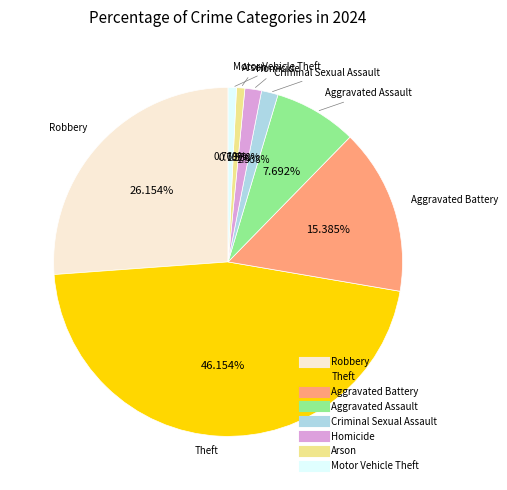

Is there a majority slice in this chart?

No